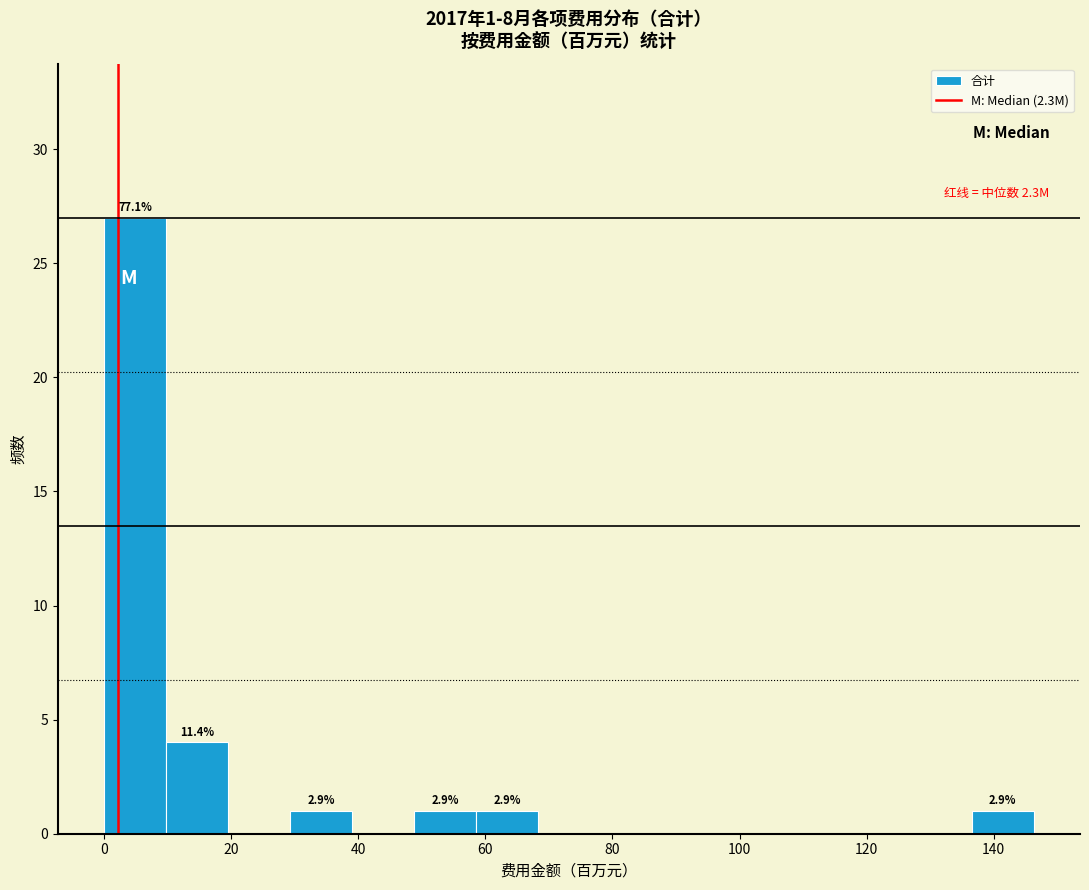

Which range on the x-axis has the tallest bar?

0 to 10